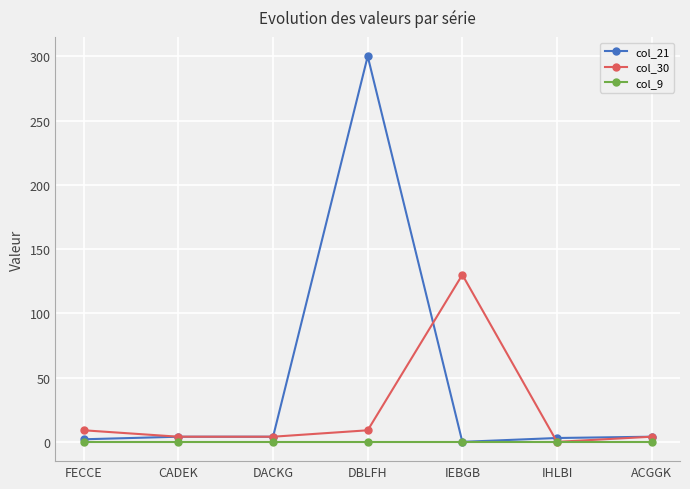

Which series has the largest range (max minus min)?

col_21